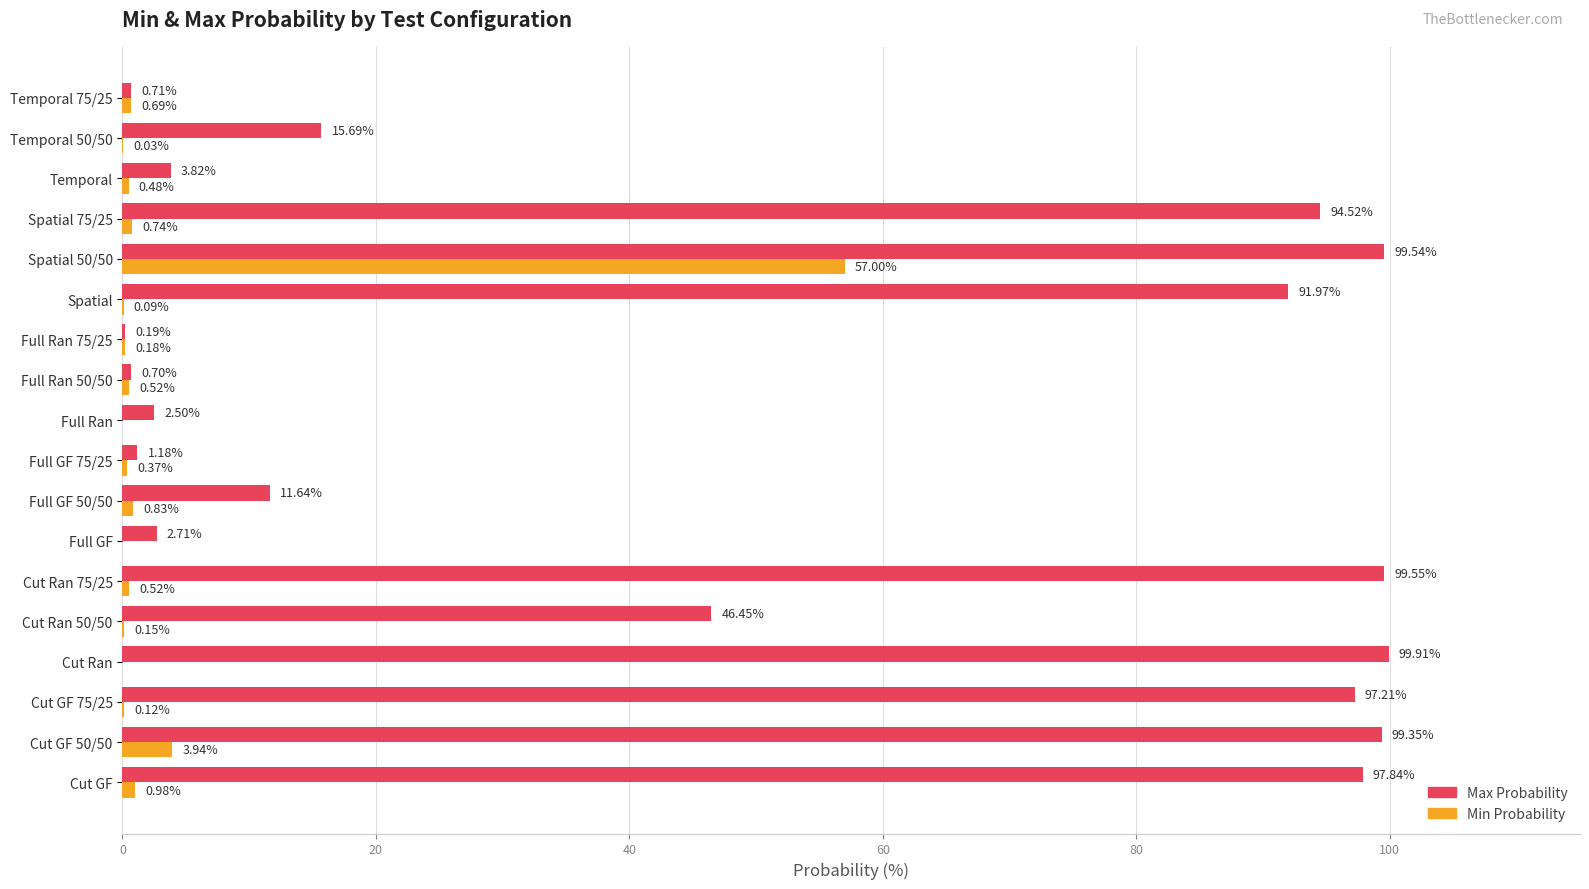

Which series changed the most between Full Ran and Spatial 50/50?

Max Probability